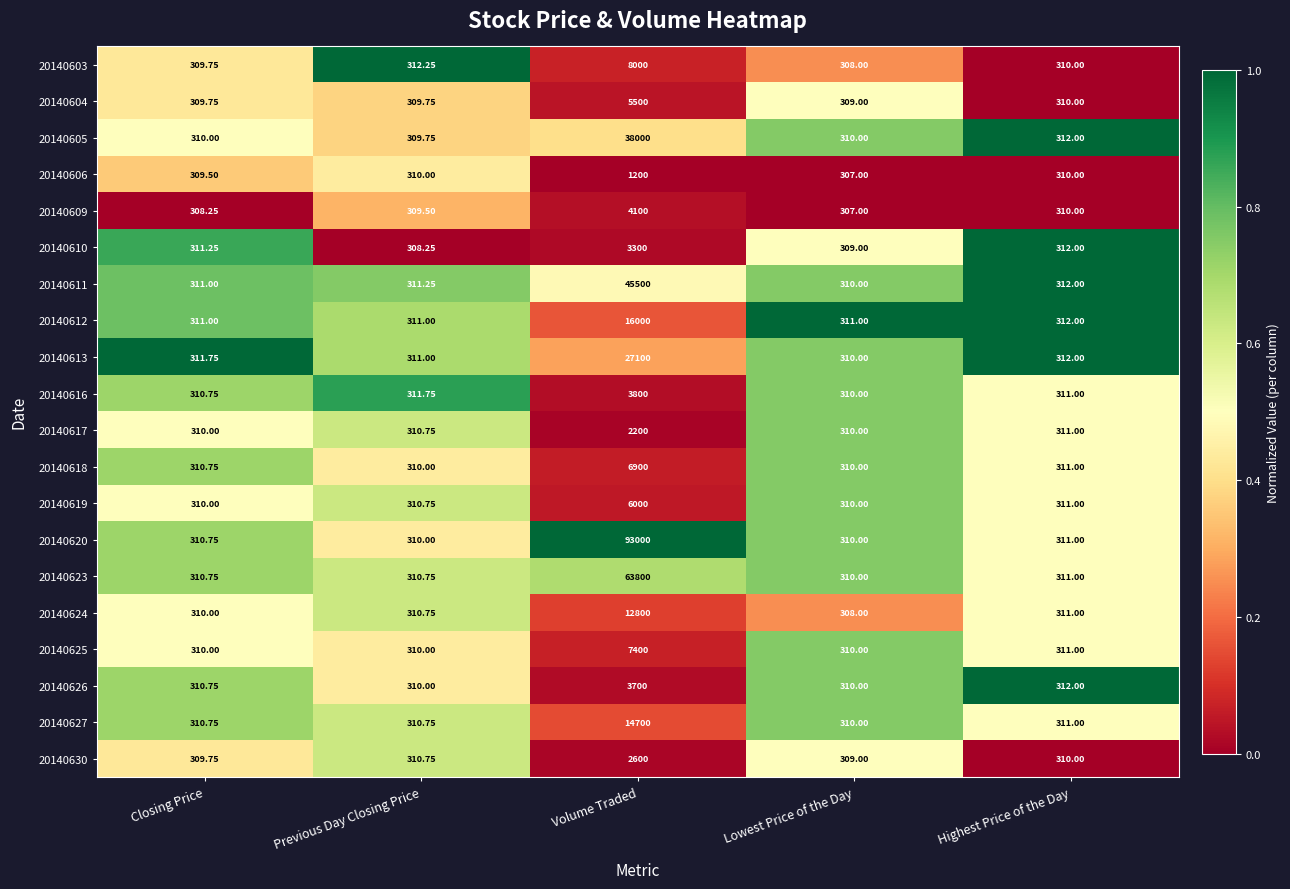

Which series has the largest total across all categories?

20140620